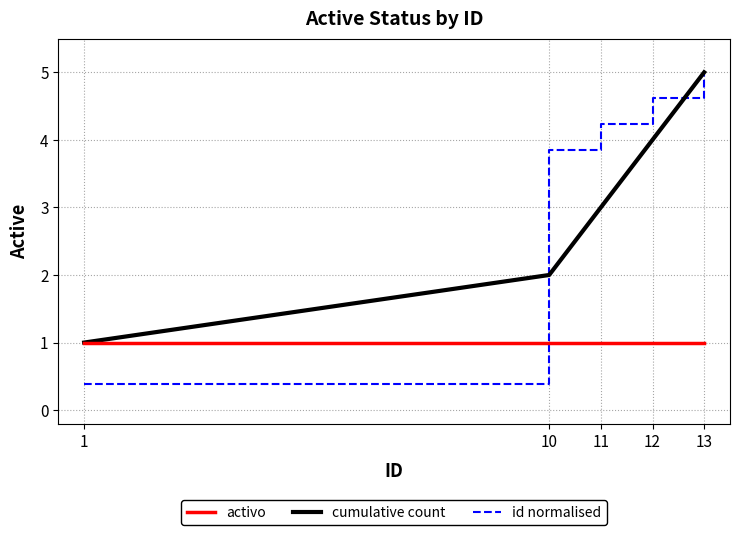

Reading left to right, transcribe all the data shown in this chart.

activo: 1.0	1.0	1.0	1.0	1.0
cumulative count: 1.0	2.0	3.0	4.0	5.0
id normalised: 0.4	3.8	4.2	4.6	5.0